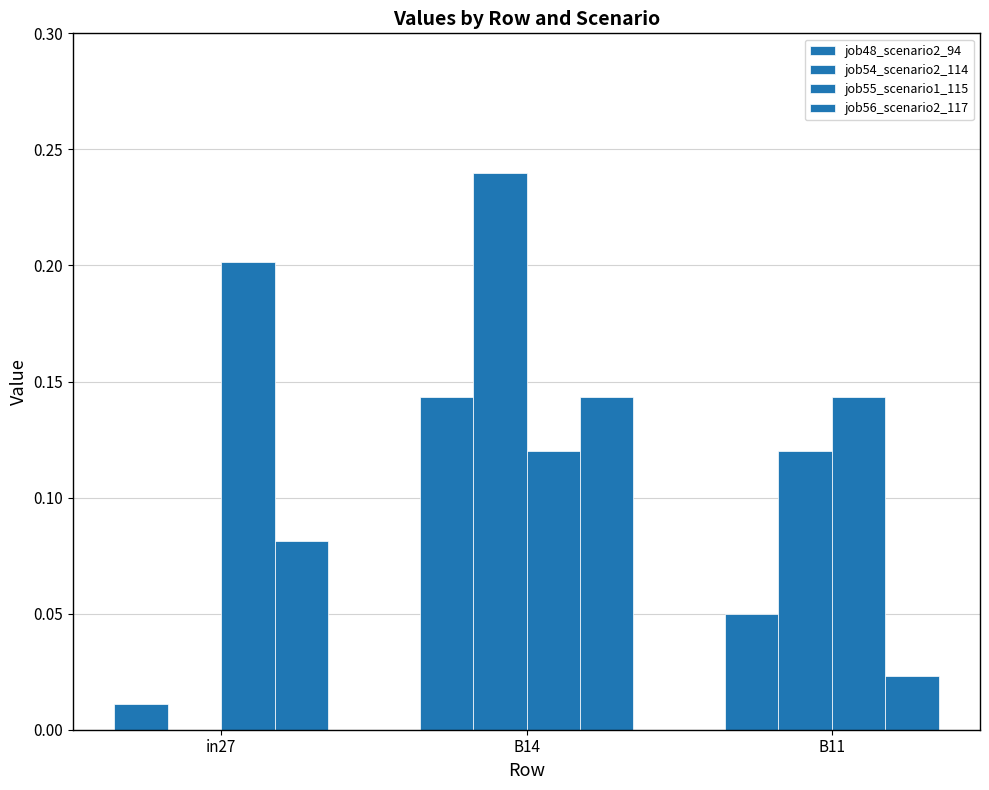

Count the number of categories in the chart.

3